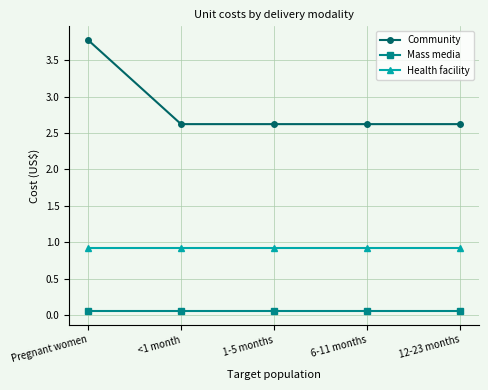

True or false: Health facility and Community intersect in this chart.

False